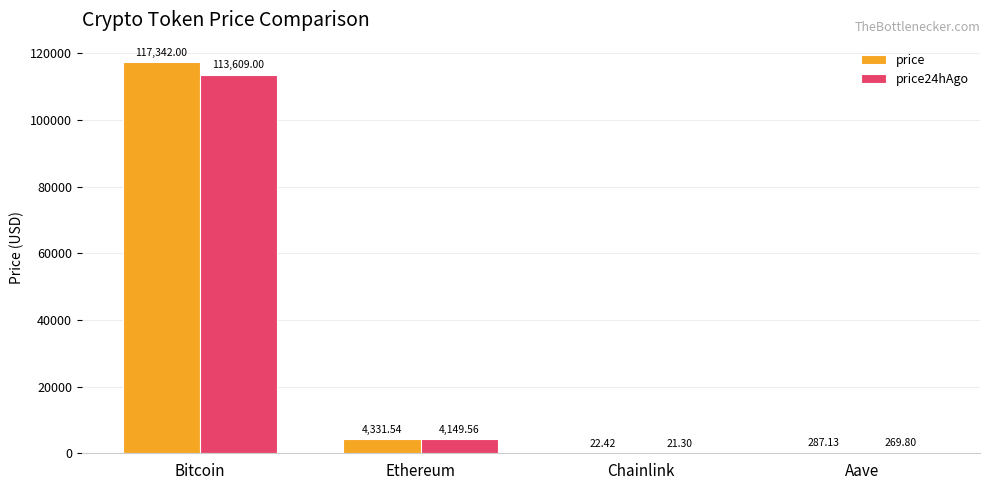

Reading left to right, list all the values displayed in this chart.

price: Bitcoin=117342.0	Ethereum=4331.5	Chainlink=22.4	Aave=287.1
price24hAgo: Bitcoin=113609.0	Ethereum=4149.6	Chainlink=21.3	Aave=269.8